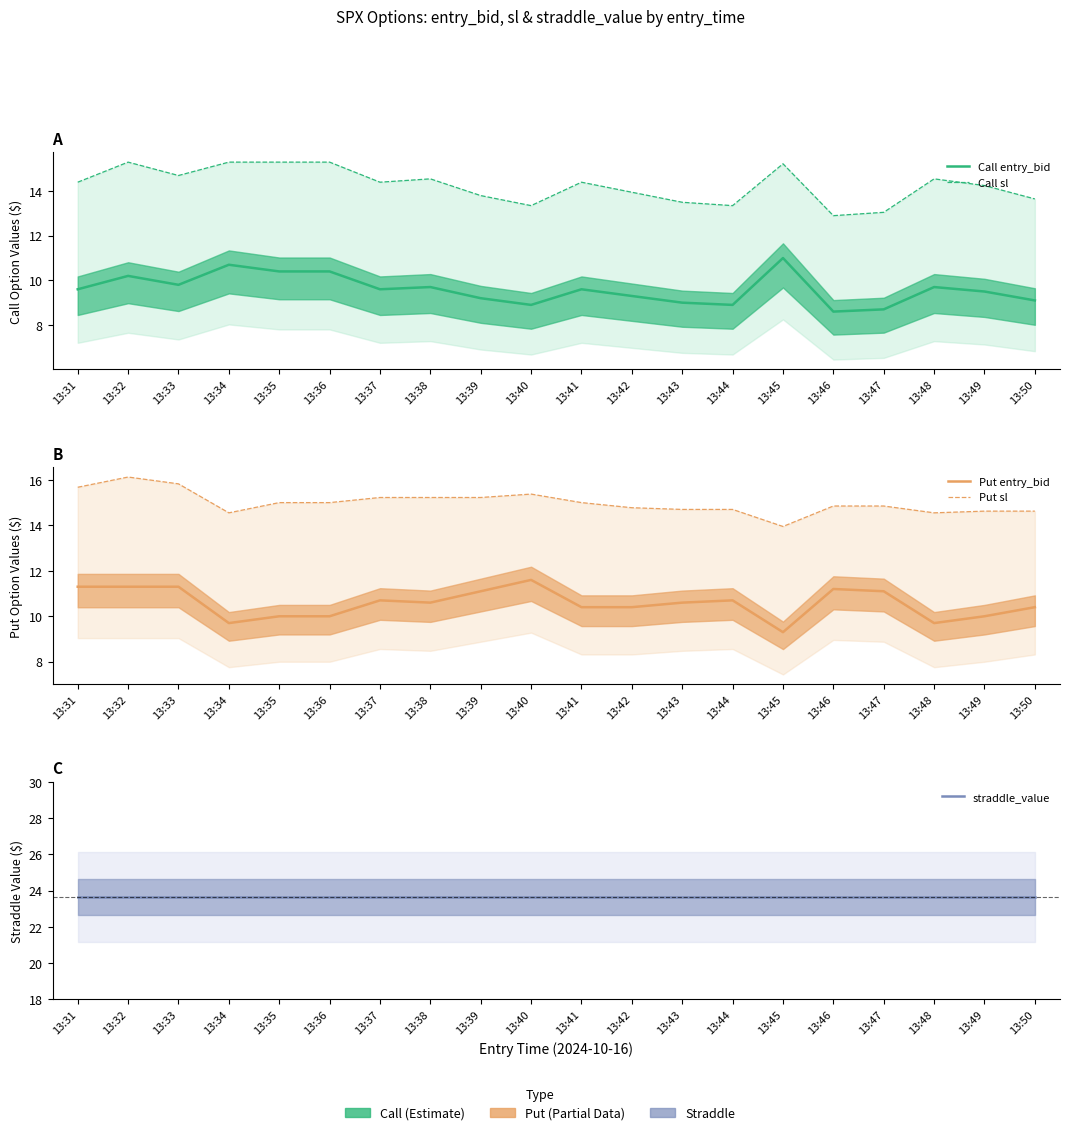

Rank the series by their maximum value, from highest to lowest.

straddle_value, Put sl, Call sl, Put entry_bid, Call entry_bid